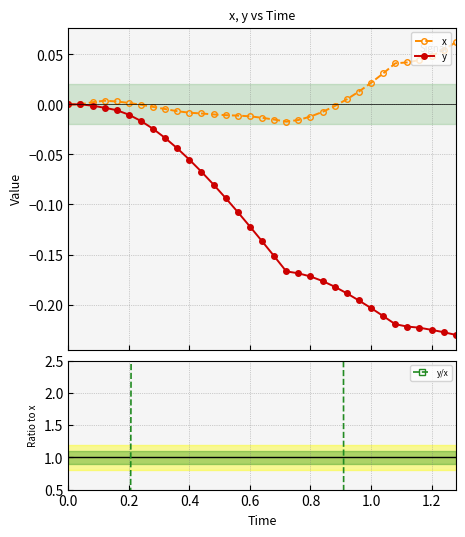

At how many categories does at least one series exceed -18?

33